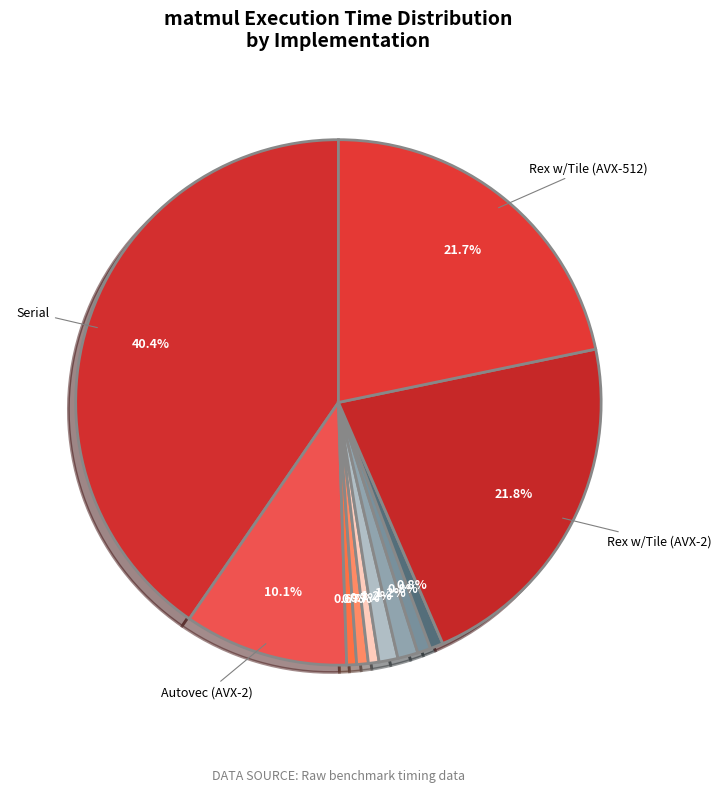

How many segments does this pie chart have?

11